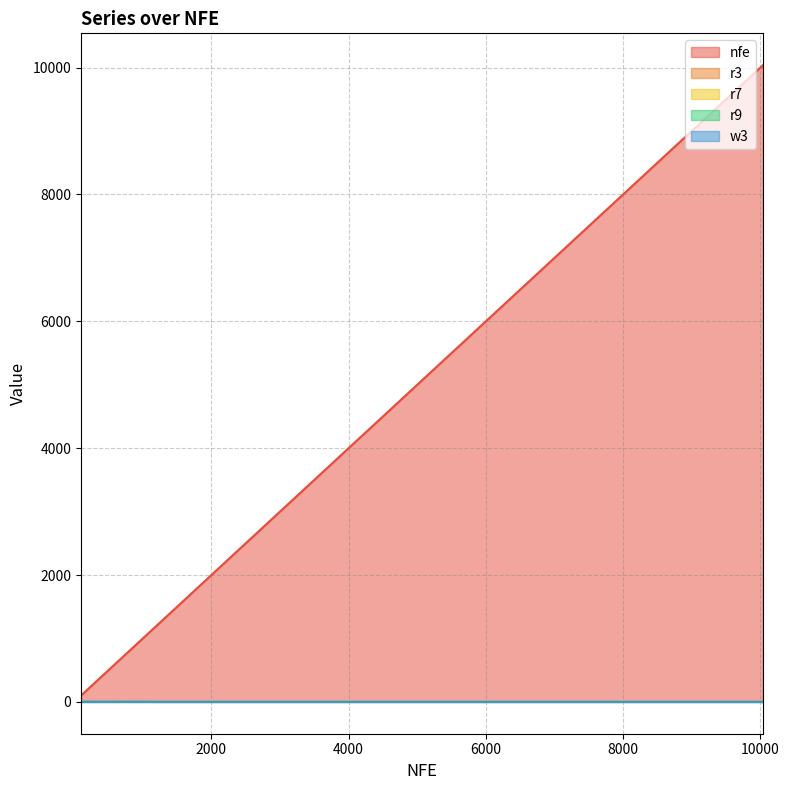

What is the maximum value shown in the chart?

10037.0